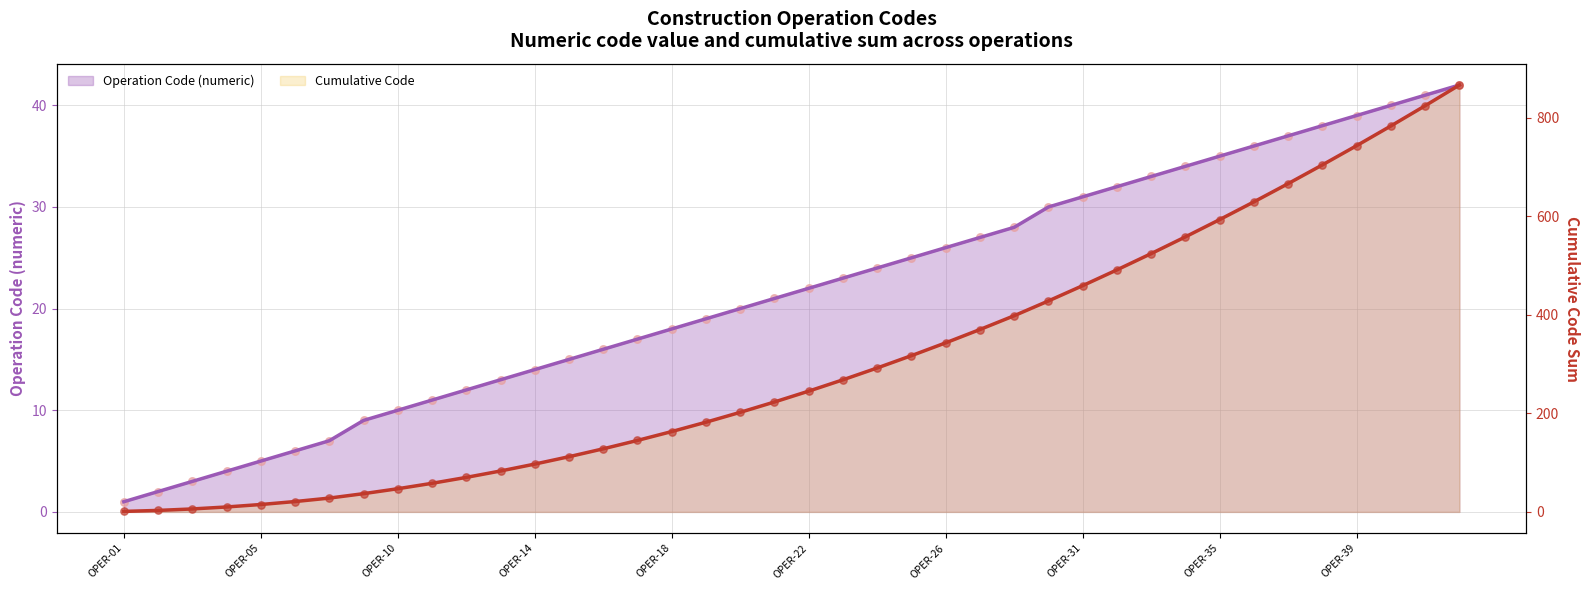

At which category is the sum across all series the highest?

OPER-42